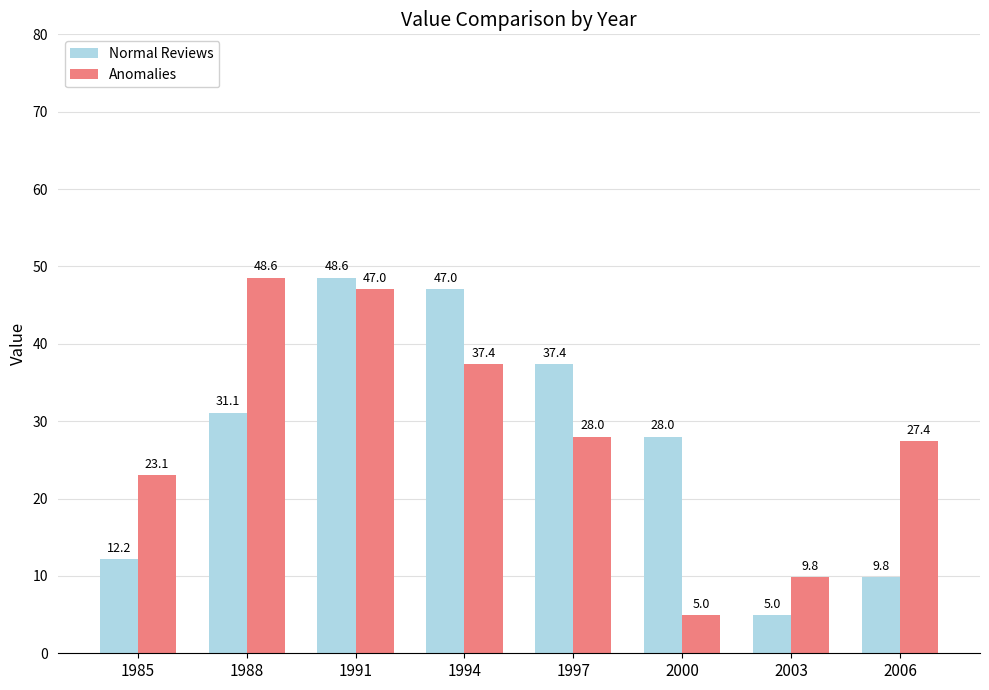

Rank the categories by Normal Reviews value from lowest to highest.

2003, 2006, 1985, 2000, 1988, 1997, 1994, 1991